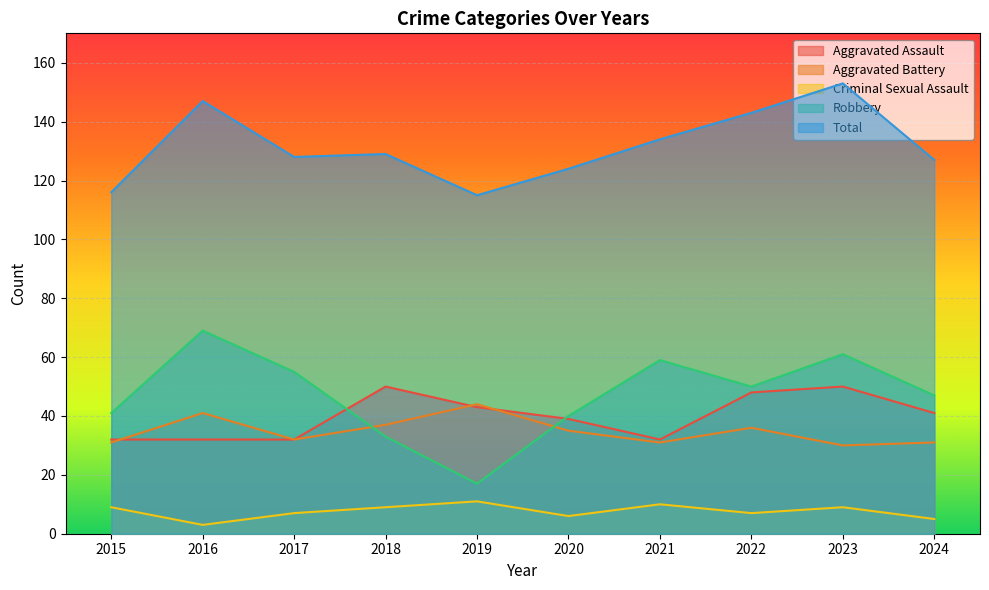

True or false: Criminal Sexual Assault has more than 1 interior local peaks.

True